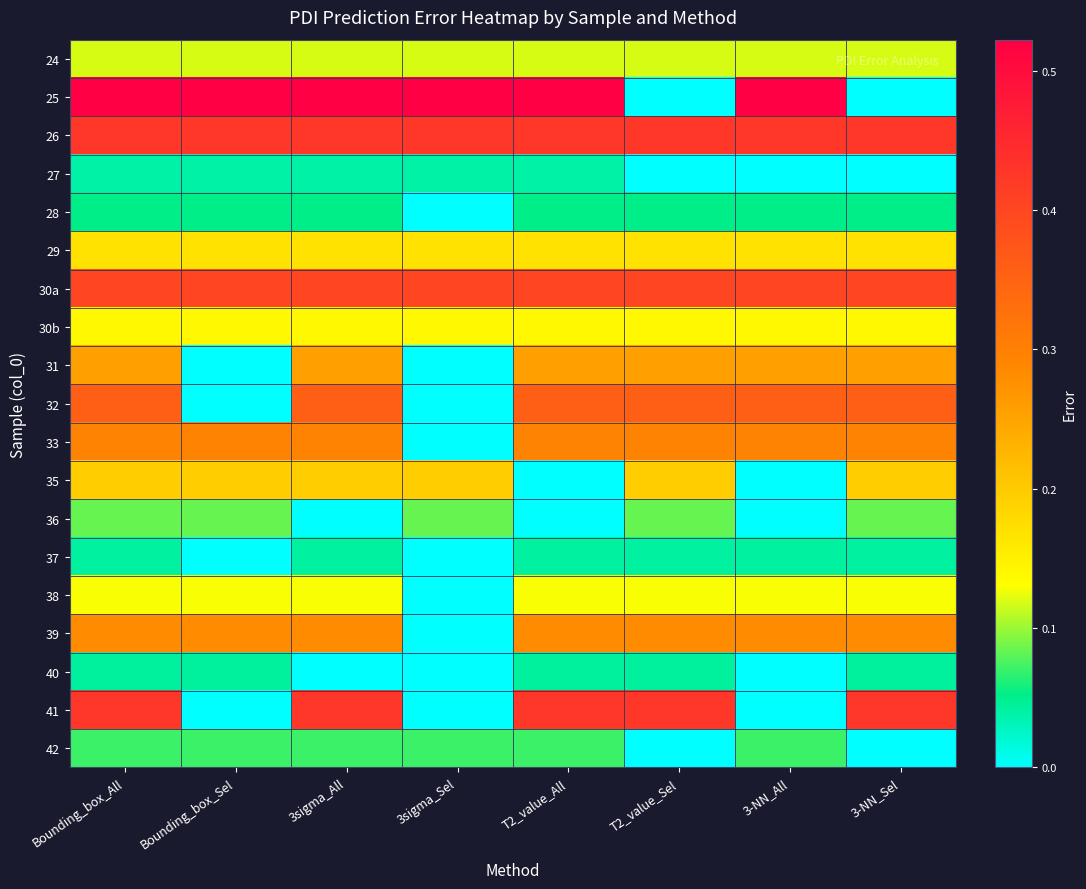

Reading left to right, what are all the values shown in this chart?

24: Bounding_box_All=0.1	Bounding_box_Sel=0.1	3sigma_All=0.1	3sigma_Sel=0.1	T2_value_All=0.1	T2_value_Sel=0.1	3-NN_All=0.1	3-NN_Sel=0.1
25: Bounding_box_All=0.5	Bounding_box_Sel=0.5	3sigma_All=0.5	3sigma_Sel=0.5	T2_value_All=0.5	T2_value_Sel=0.0	3-NN_All=0.5	3-NN_Sel=0.0
26: Bounding_box_All=0.4	Bounding_box_Sel=0.4	3sigma_All=0.4	3sigma_Sel=0.4	T2_value_All=0.4	T2_value_Sel=0.4	3-NN_All=0.4	3-NN_Sel=0.4
27: Bounding_box_All=0.0	Bounding_box_Sel=0.0	3sigma_All=0.0	3sigma_Sel=0.0	T2_value_All=0.0	T2_value_Sel=0.0	3-NN_All=0.0	3-NN_Sel=0.0
28: Bounding_box_All=0.1	Bounding_box_Sel=0.1	3sigma_All=0.1	3sigma_Sel=0.0	T2_value_All=0.1	T2_value_Sel=0.1	3-NN_All=0.1	3-NN_Sel=0.1
29: Bounding_box_All=0.2	Bounding_box_Sel=0.2	3sigma_All=0.2	3sigma_Sel=0.2	T2_value_All=0.2	T2_value_Sel=0.2	3-NN_All=0.2	3-NN_Sel=0.2
30a: Bounding_box_All=0.4	Bounding_box_Sel=0.4	3sigma_All=0.4	3sigma_Sel=0.4	T2_value_All=0.4	T2_value_Sel=0.4	3-NN_All=0.4	3-NN_Sel=0.4
30b: Bounding_box_All=0.1	Bounding_box_Sel=0.1	3sigma_All=0.1	3sigma_Sel=0.1	T2_value_All=0.1	T2_value_Sel=0.1	3-NN_All=0.1	3-NN_Sel=0.1
31: Bounding_box_All=0.3	Bounding_box_Sel=0.0	3sigma_All=0.3	3sigma_Sel=0.0	T2_value_All=0.3	T2_value_Sel=0.3	3-NN_All=0.3	3-NN_Sel=0.3
32: Bounding_box_All=0.4	Bounding_box_Sel=0.0	3sigma_All=0.4	3sigma_Sel=0.0	T2_value_All=0.4	T2_value_Sel=0.4	3-NN_All=0.4	3-NN_Sel=0.4
33: Bounding_box_All=0.3	Bounding_box_Sel=0.3	3sigma_All=0.3	3sigma_Sel=0.0	T2_value_All=0.3	T2_value_Sel=0.3	3-NN_All=0.3	3-NN_Sel=0.3
35: Bounding_box_All=0.2	Bounding_box_Sel=0.2	3sigma_All=0.2	3sigma_Sel=0.2	T2_value_All=0.0	T2_value_Sel=0.2	3-NN_All=0.0	3-NN_Sel=0.2
36: Bounding_box_All=0.1	Bounding_box_Sel=0.1	3sigma_All=0.0	3sigma_Sel=0.1	T2_value_All=0.0	T2_value_Sel=0.1	3-NN_All=0.0	3-NN_Sel=0.1
37: Bounding_box_All=0.0	Bounding_box_Sel=0.0	3sigma_All=0.0	3sigma_Sel=0.0	T2_value_All=0.0	T2_value_Sel=0.0	3-NN_All=0.0	3-NN_Sel=0.0
38: Bounding_box_All=0.1	Bounding_box_Sel=0.1	3sigma_All=0.1	3sigma_Sel=0.0	T2_value_All=0.1	T2_value_Sel=0.1	3-NN_All=0.1	3-NN_Sel=0.1
39: Bounding_box_All=0.3	Bounding_box_Sel=0.3	3sigma_All=0.3	3sigma_Sel=0.0	T2_value_All=0.3	T2_value_Sel=0.3	3-NN_All=0.3	3-NN_Sel=0.3
40: Bounding_box_All=0.0	Bounding_box_Sel=0.0	3sigma_All=0.0	3sigma_Sel=0.0	T2_value_All=0.0	T2_value_Sel=0.0	3-NN_All=0.0	3-NN_Sel=0.0
41: Bounding_box_All=0.4	Bounding_box_Sel=0.0	3sigma_All=0.4	3sigma_Sel=0.0	T2_value_All=0.4	T2_value_Sel=0.4	3-NN_All=0.0	3-NN_Sel=0.4
42: Bounding_box_All=0.1	Bounding_box_Sel=0.1	3sigma_All=0.1	3sigma_Sel=0.1	T2_value_All=0.1	T2_value_Sel=0.0	3-NN_All=0.1	3-NN_Sel=0.0